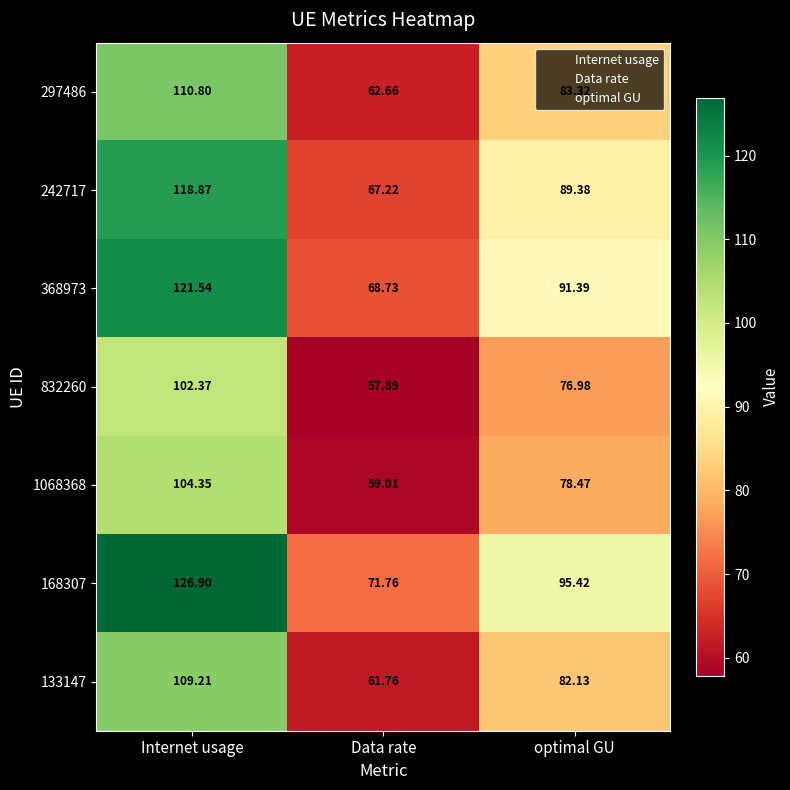

At which category is the sum across all series the highest?

Internet usage